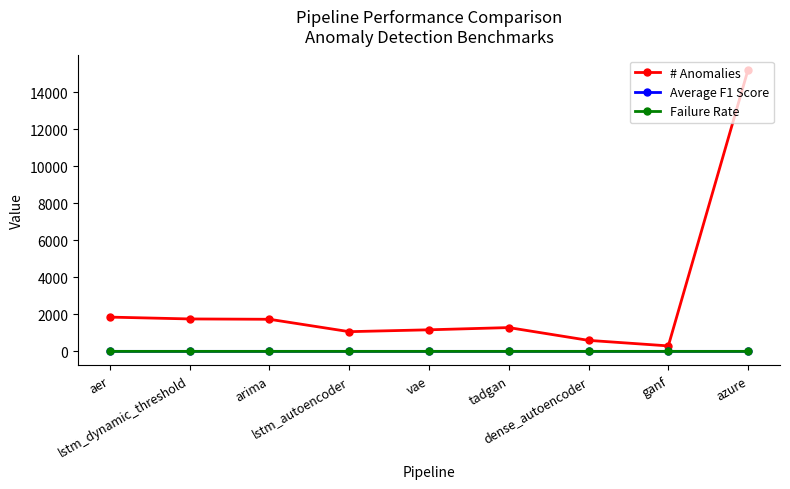

True or false: # Anomalies and Failure Rate cross at least once.

False